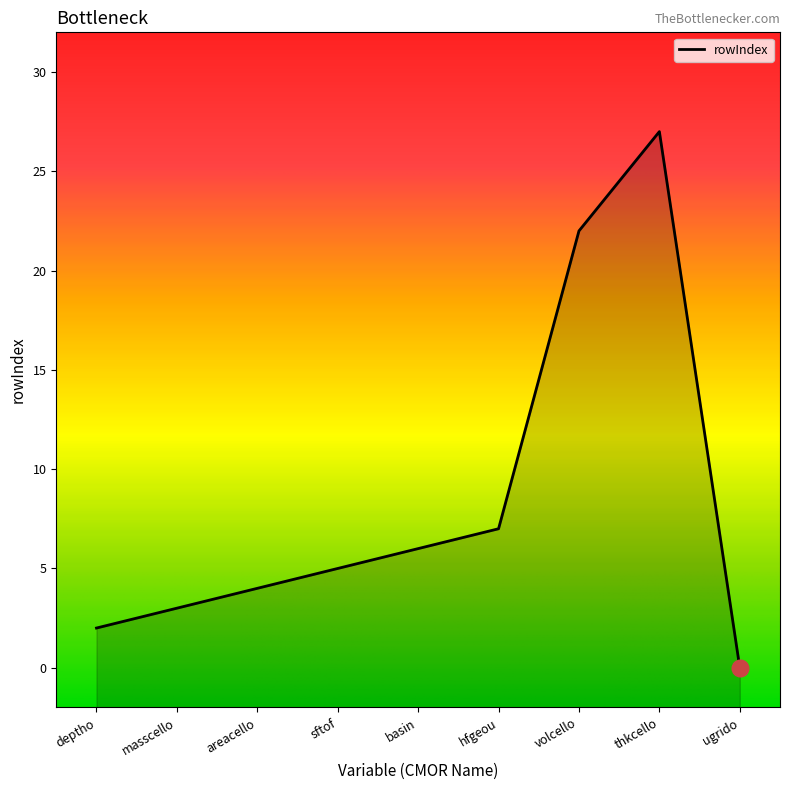

Reading left to right, extract all data points from this chart.

2	3	4	5	6	7	22	27	0